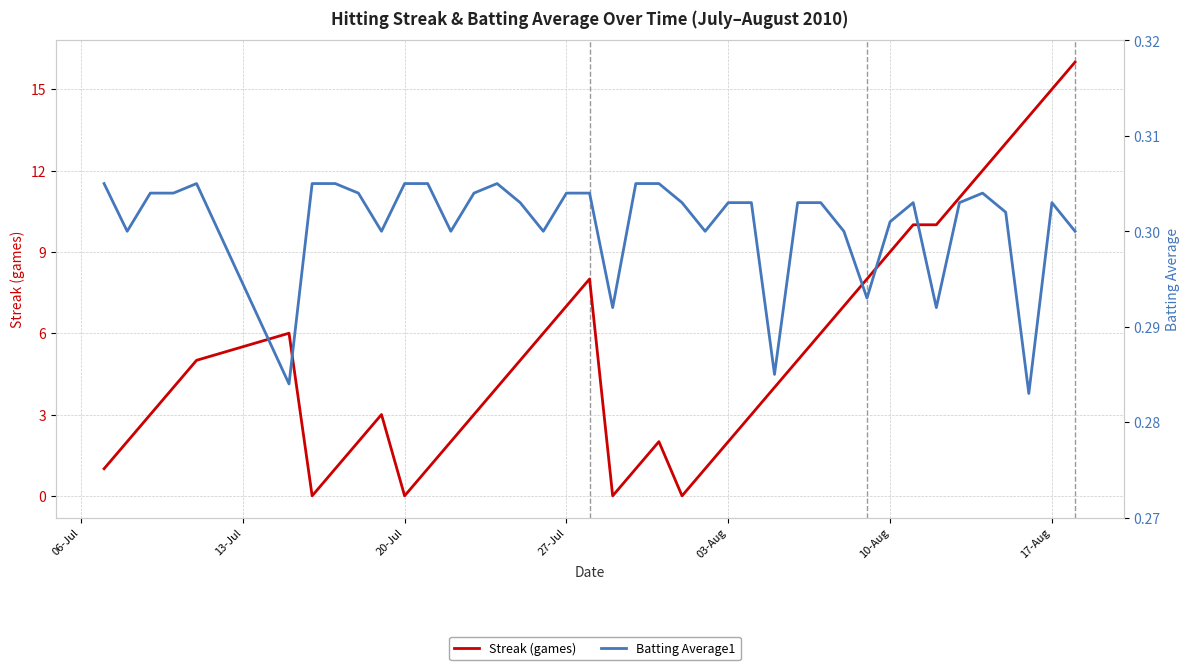

What is the difference between the maximum and minimum values in the Streak (games) series?

16.0